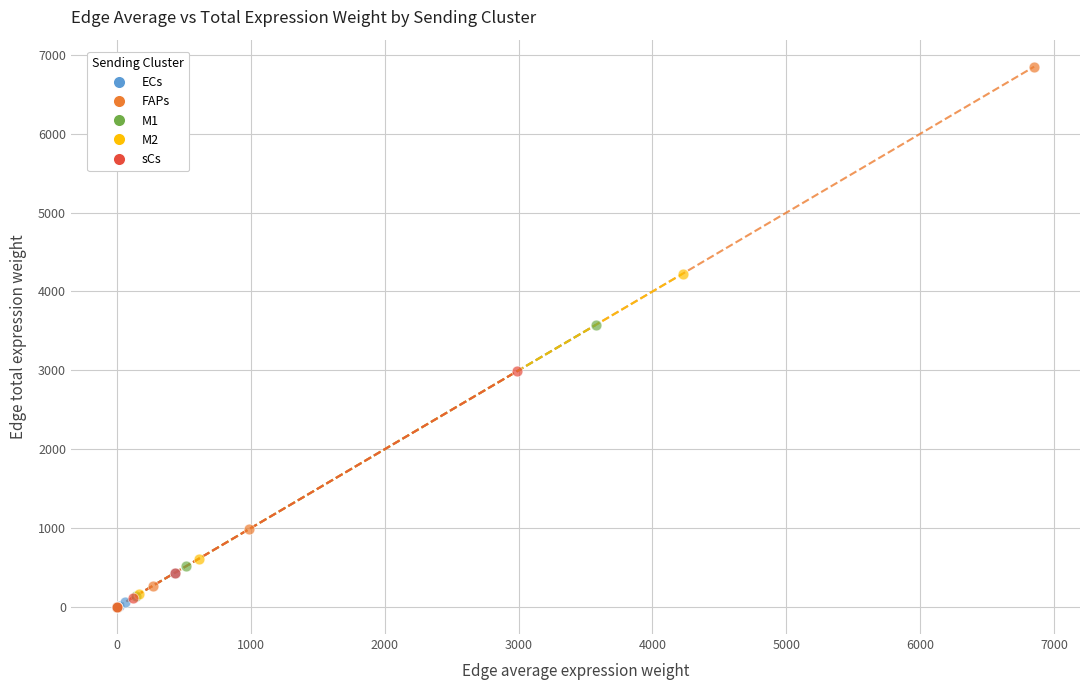

Which series has the widest spread of Y values?

FAPs